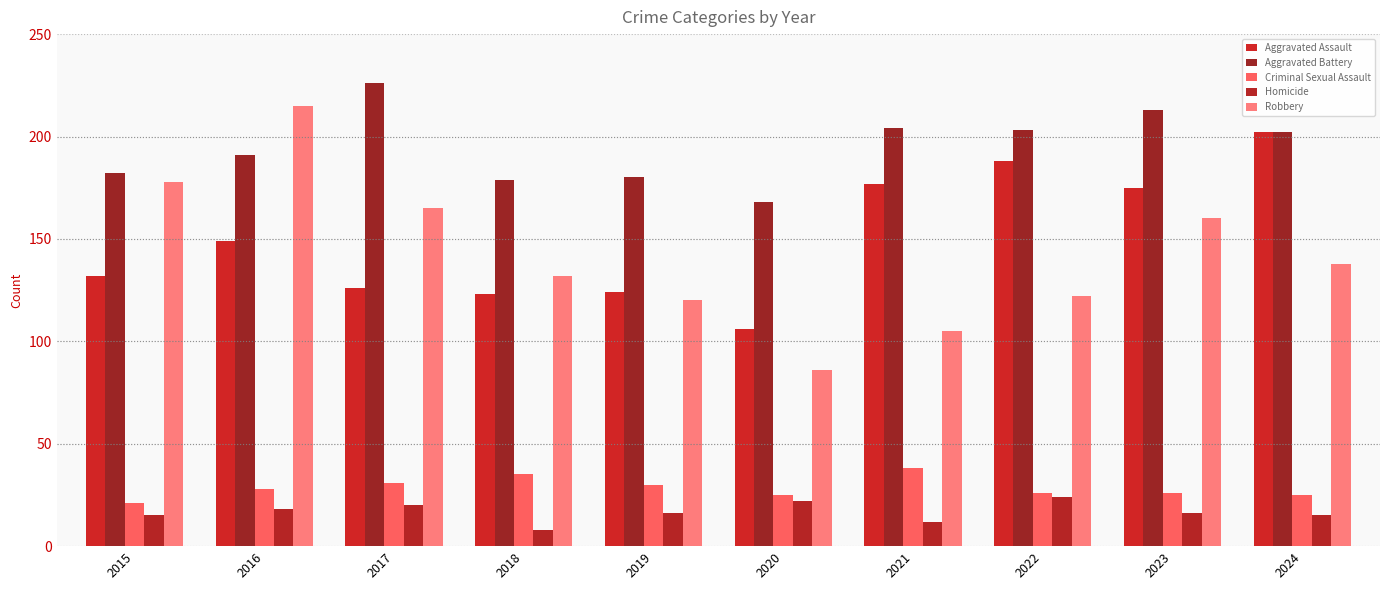

The value of Aggravated Assault at 2017 is 44. True or false?

False